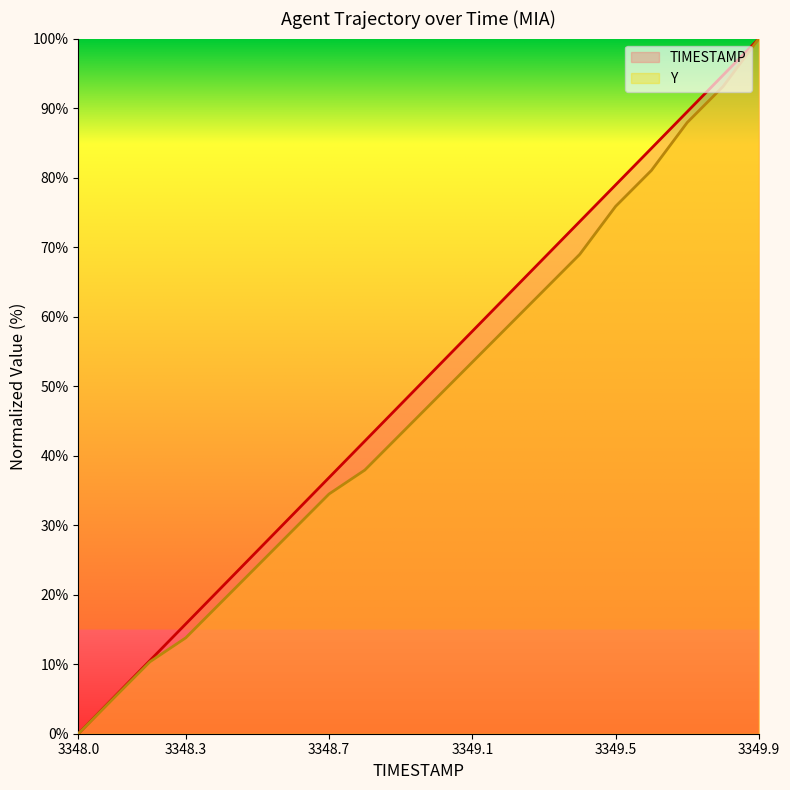

What is the greatest value displayed?

100.0